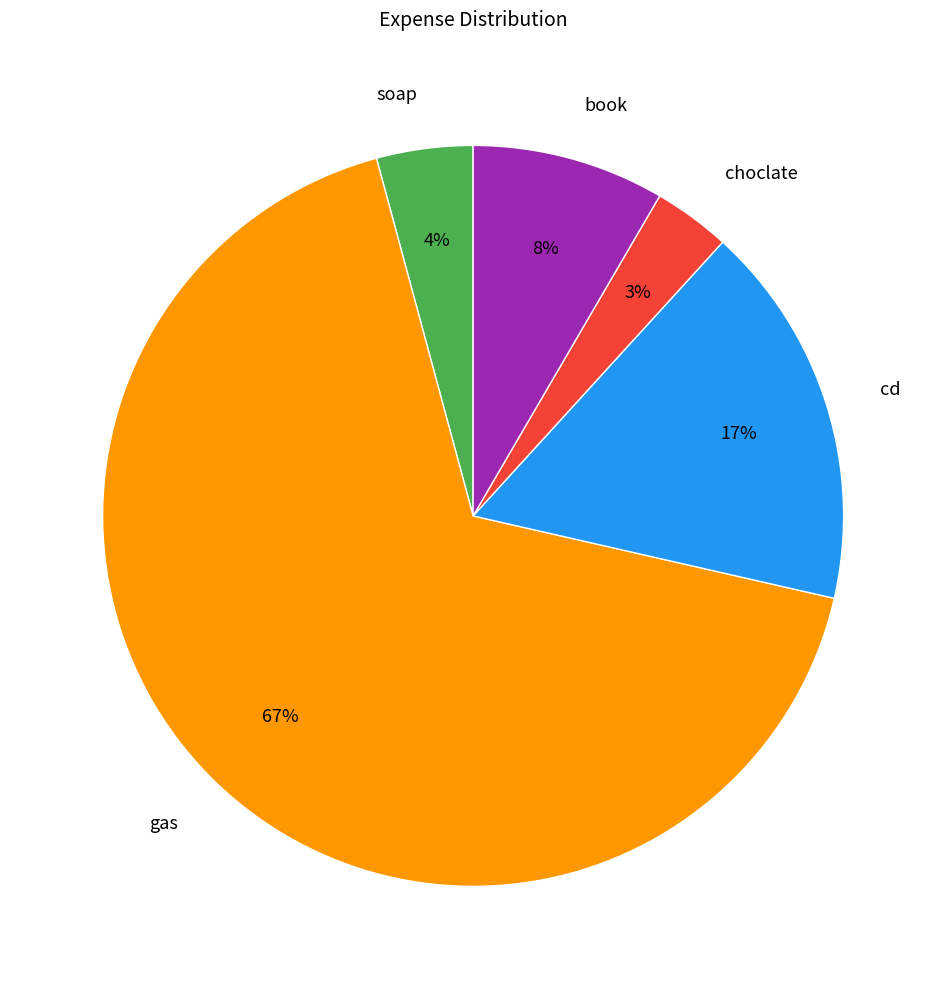

Which slice represents more than half of the pie?

gas